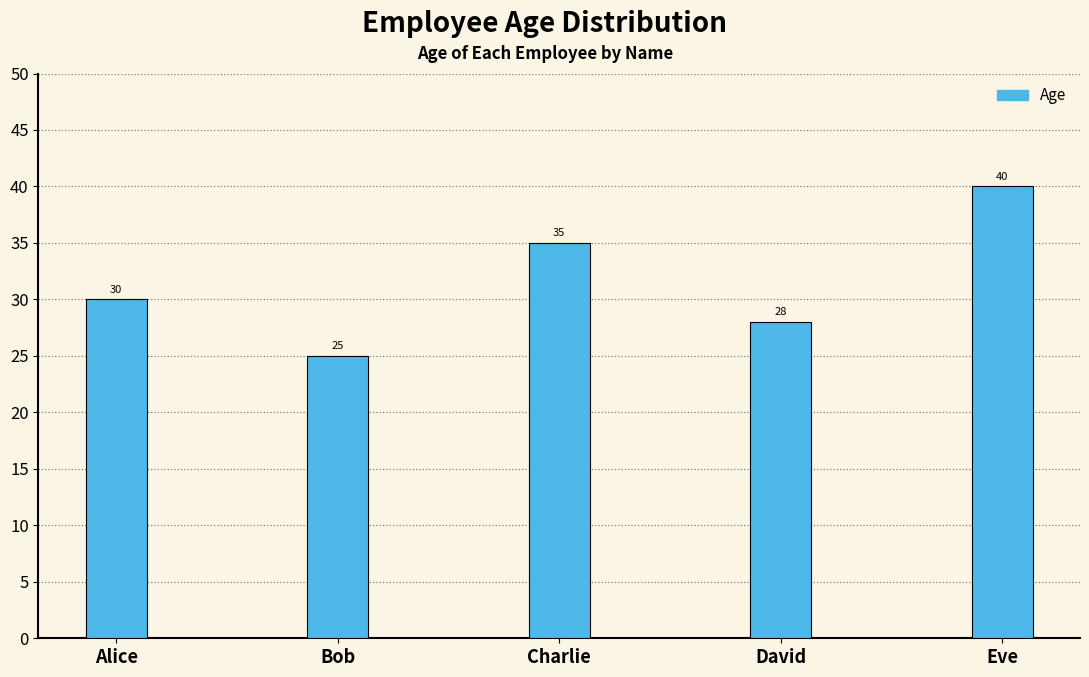

What is the approximate value at Eve, to the nearest 5?

40